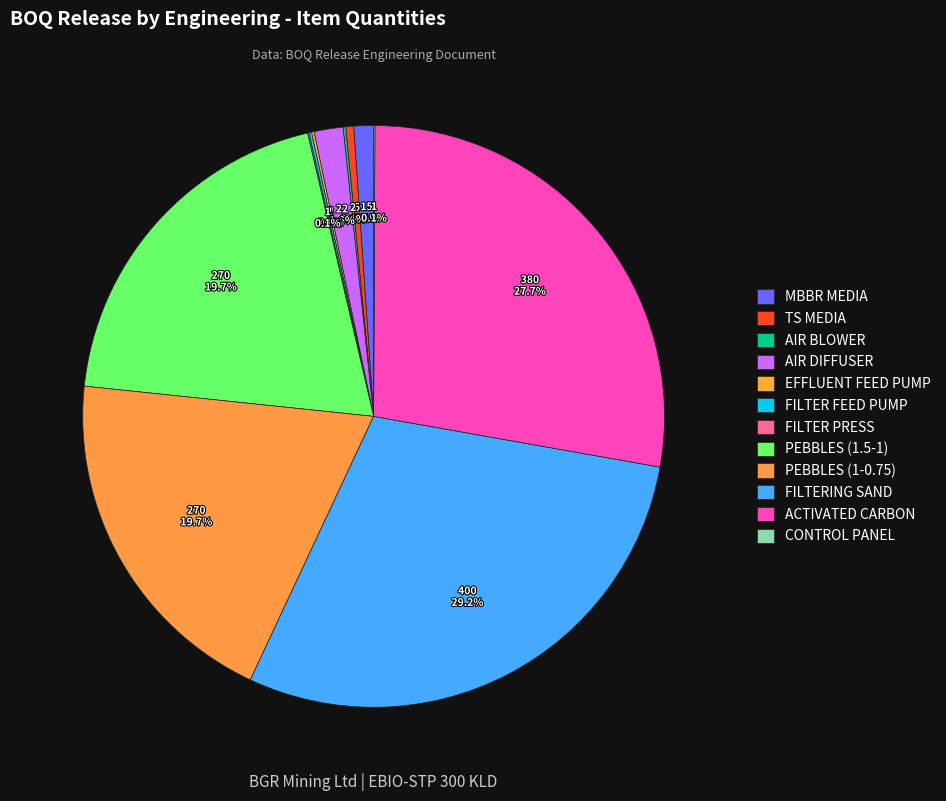

What is the largest slice in the pie chart?

FILTERING SAND